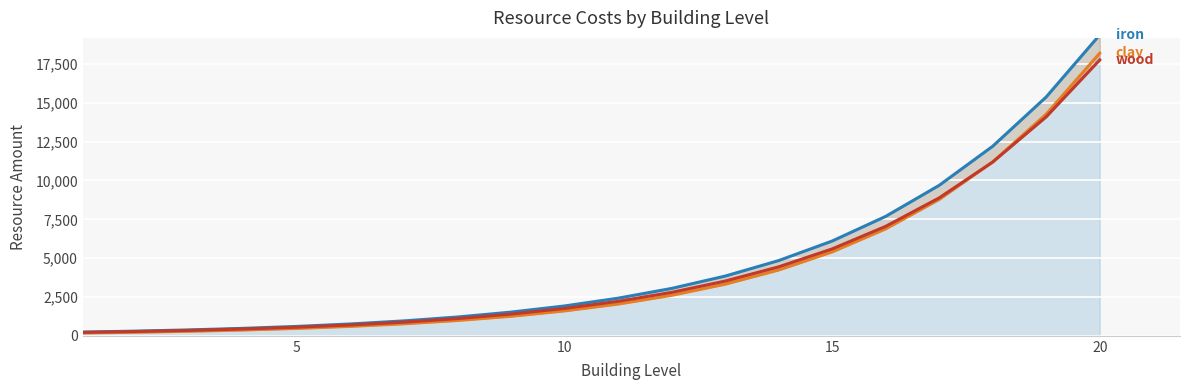

Which series has the widest spread of values?

iron